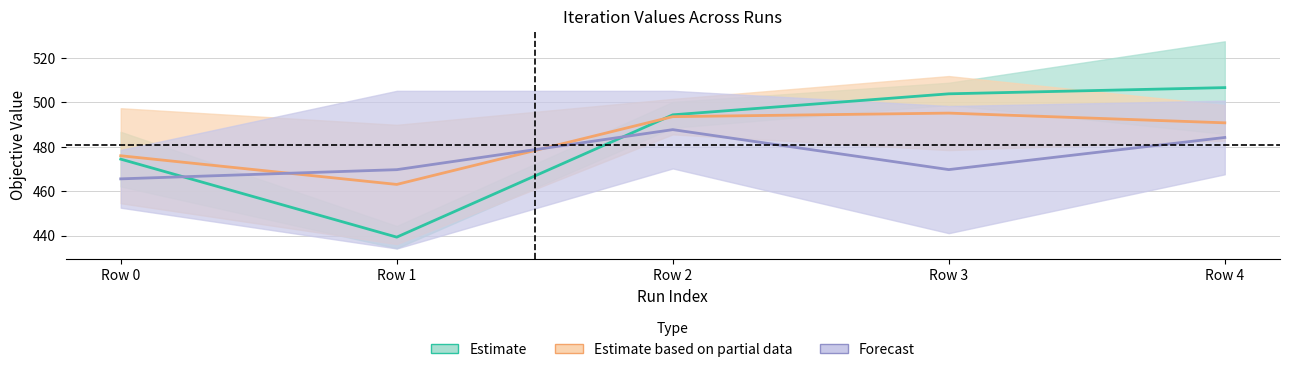

Reading left to right, what are all the values shown in this chart?

Estimate: 474.4	439.3	494.4	503.9	506.7
Estimate based on partial data: 475.9	463.0	493.6	495.2	490.8
Forecast: 465.5	469.7	487.7	469.7	484.2